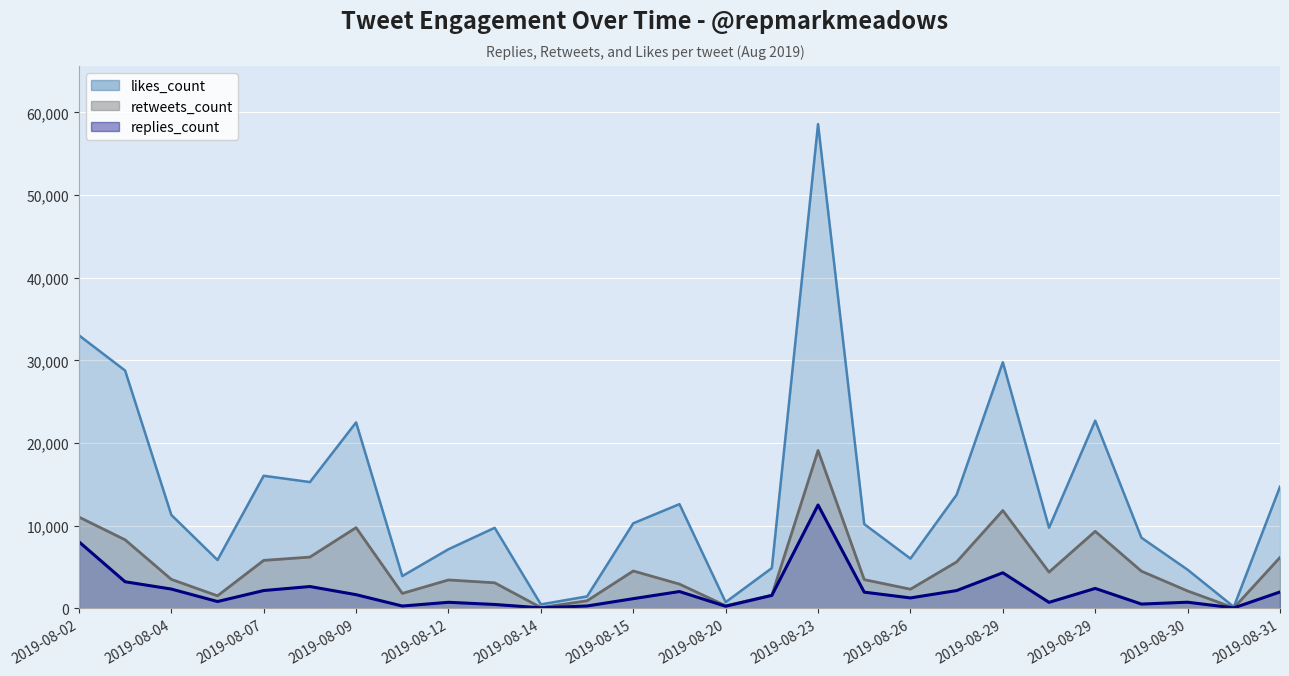

True or false: likes_count and retweets_count cross at least once.

False